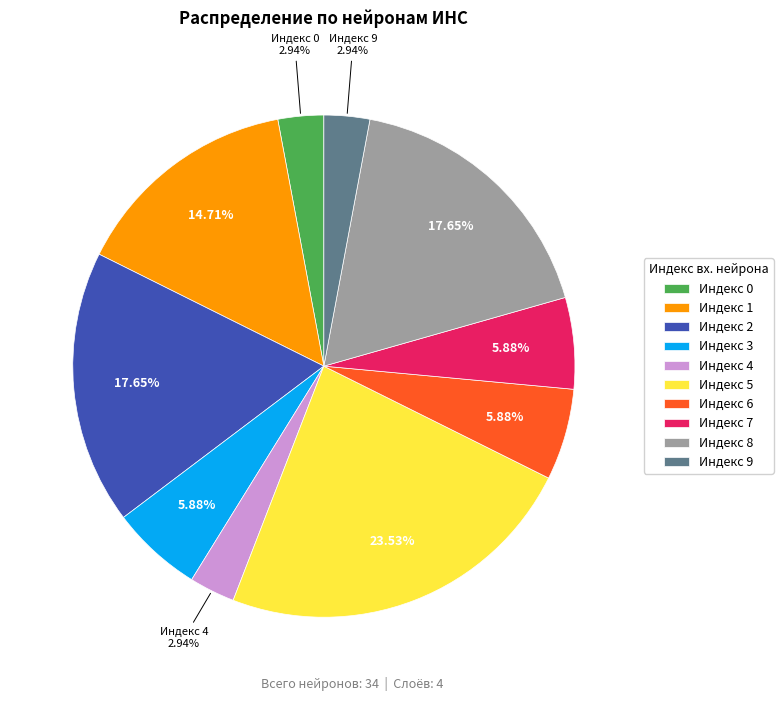

Does any single category account for the majority?

No